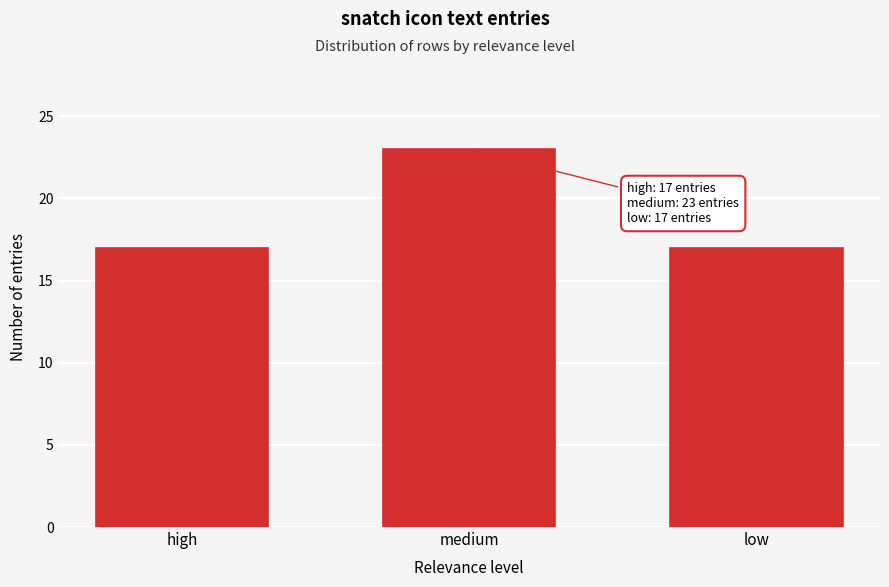

Reading left to right, extract all data points from this chart.

17	23	17